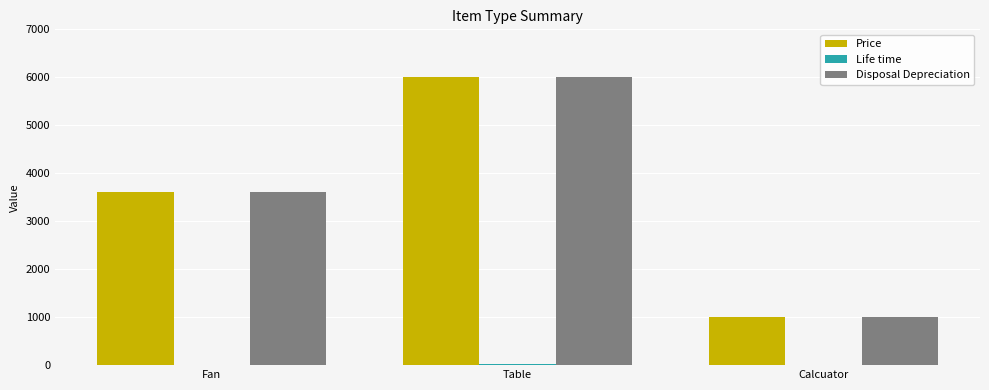

At which category is the sum across all series the highest?

Table